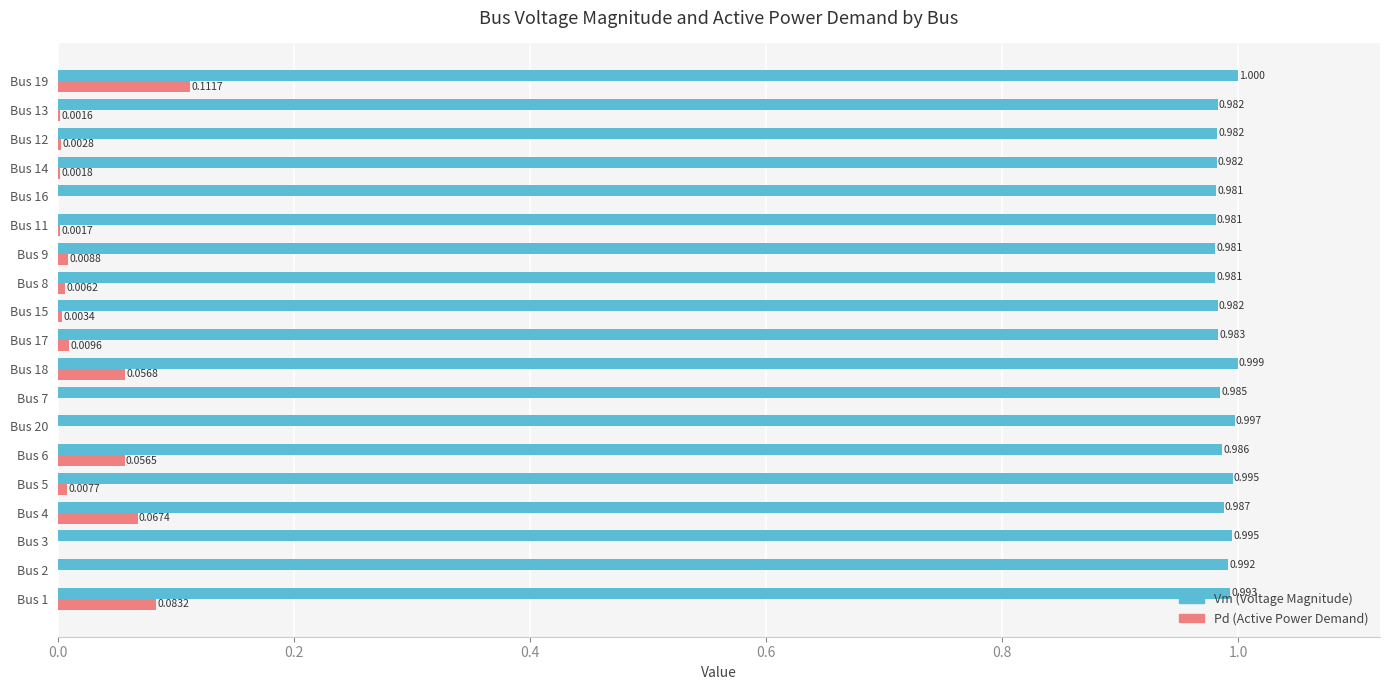

Which series has the largest total across all categories?

Vm (Voltage Magnitude)